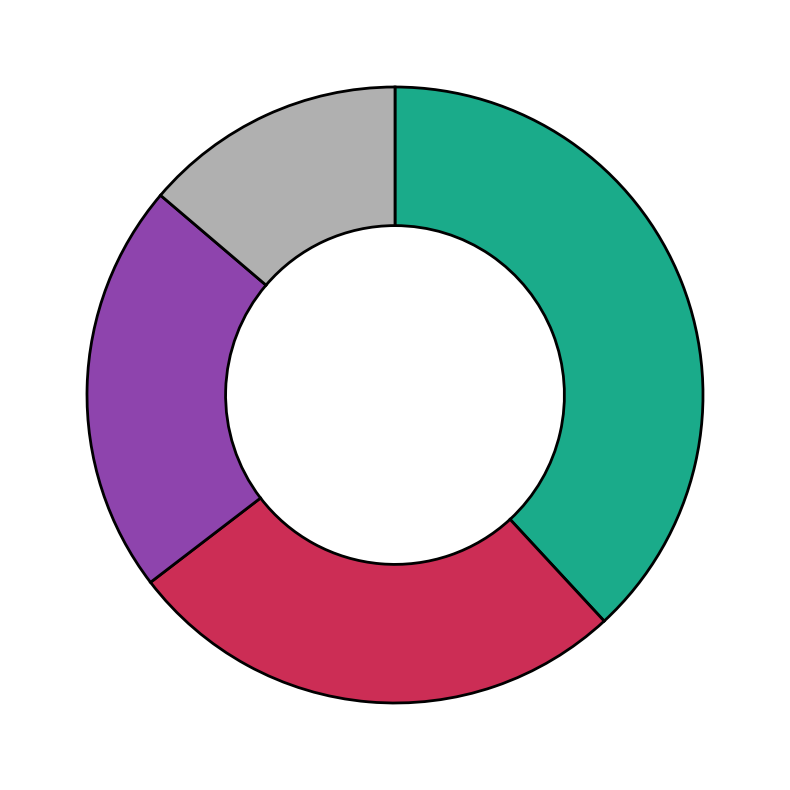

Is there a majority slice in this chart?

No